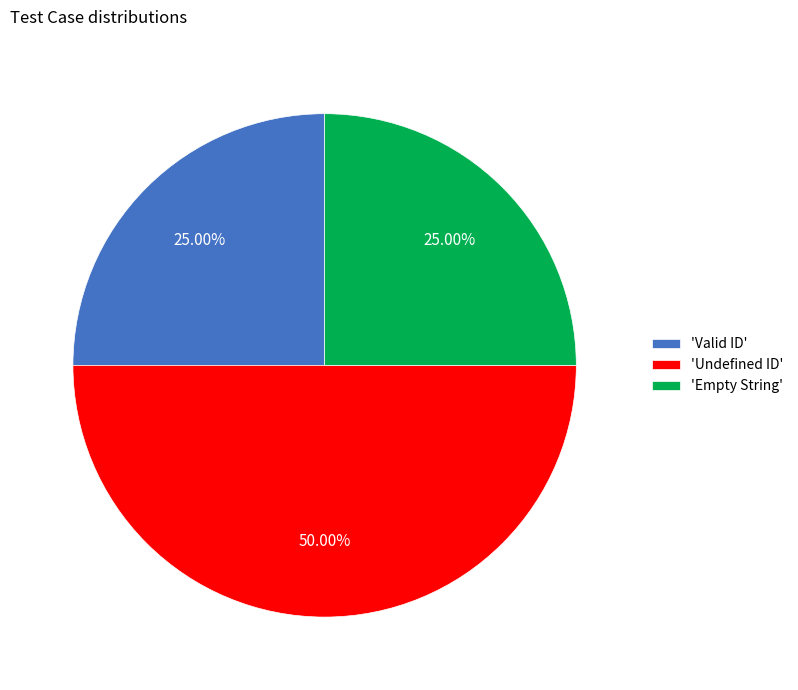

What is the largest slice in the pie chart?

'Undefined ID'